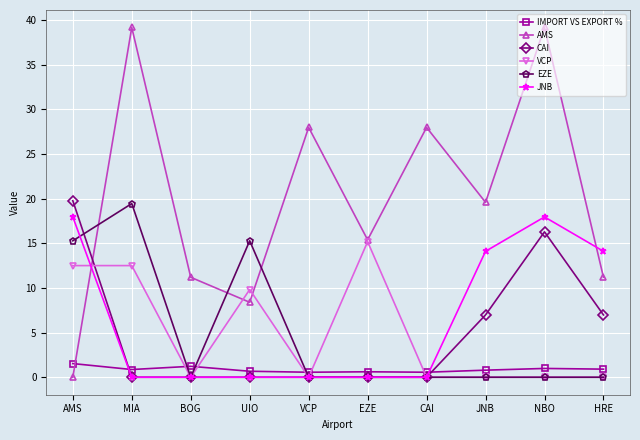

True or false: VCP and AMS intersect in this chart.

True